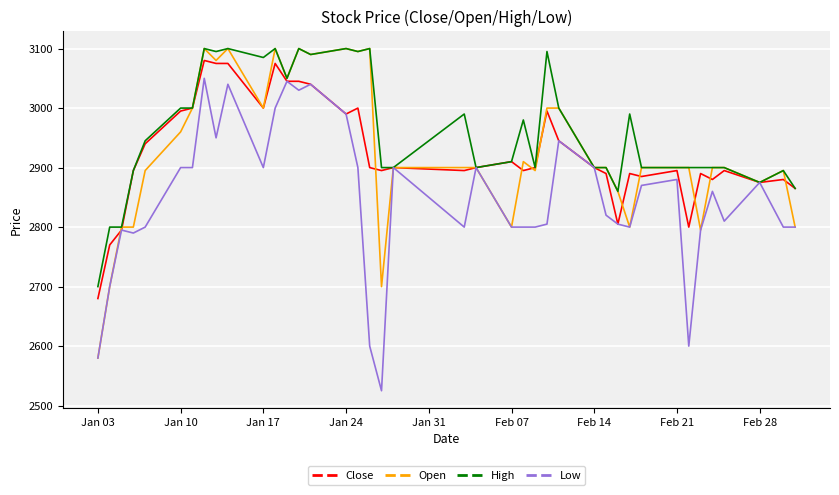

Which series has the largest total across all categories?

High